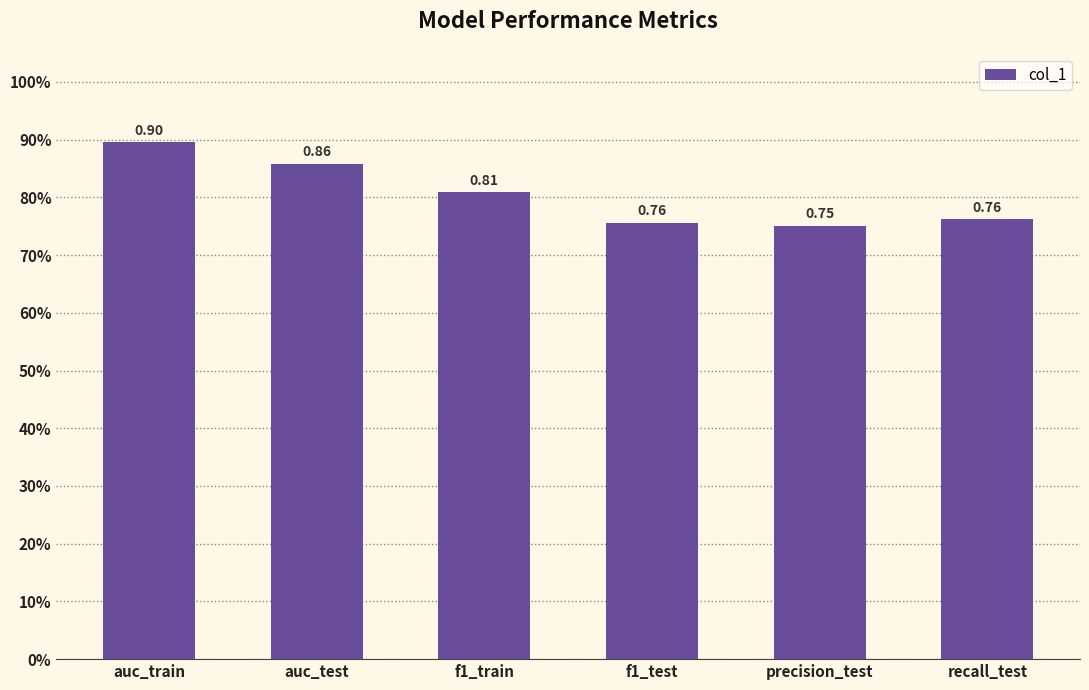

What is the difference between the maximum and second lowest values?

0.1